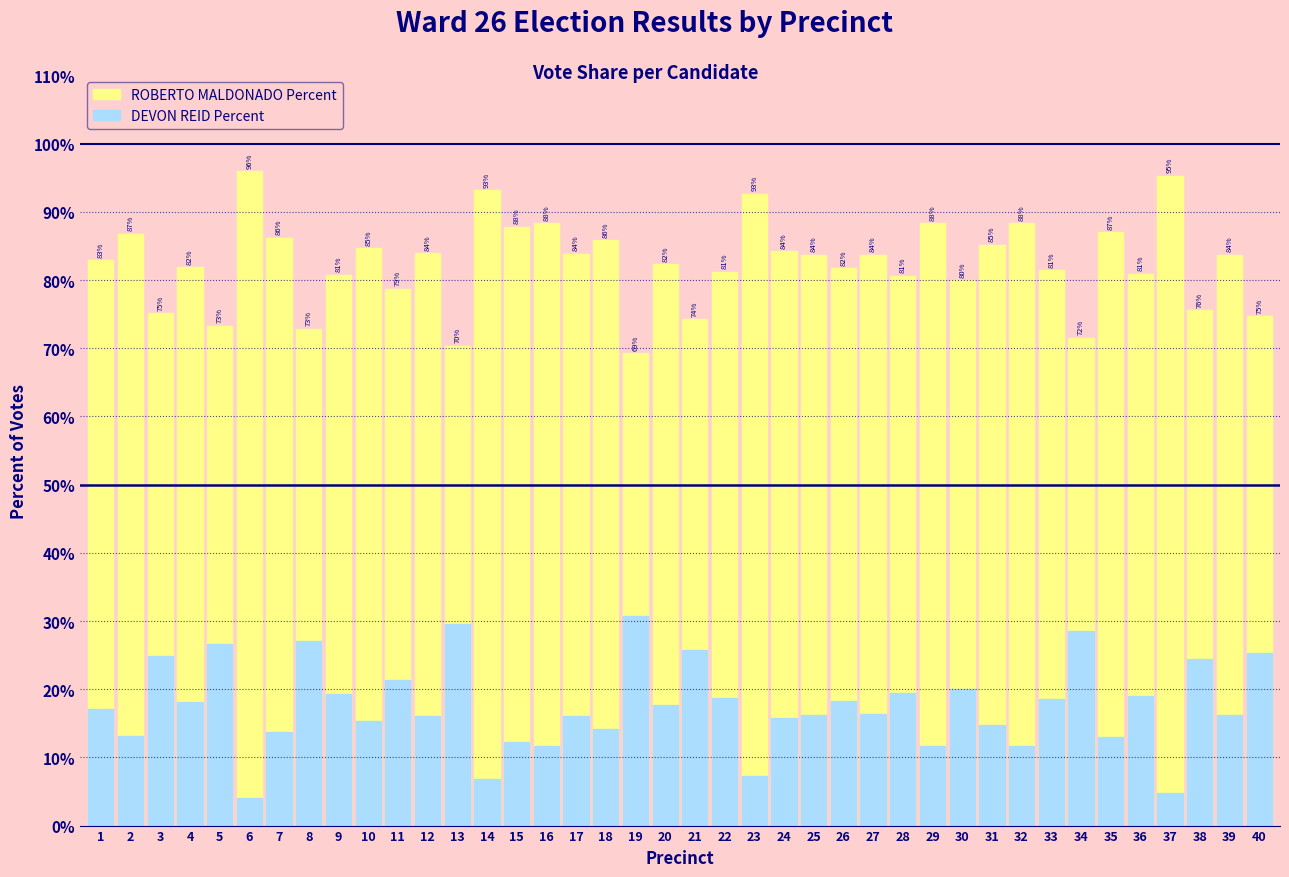

Which series changed the most between 1 and 40?

ROBERTO MALDONADO Percent